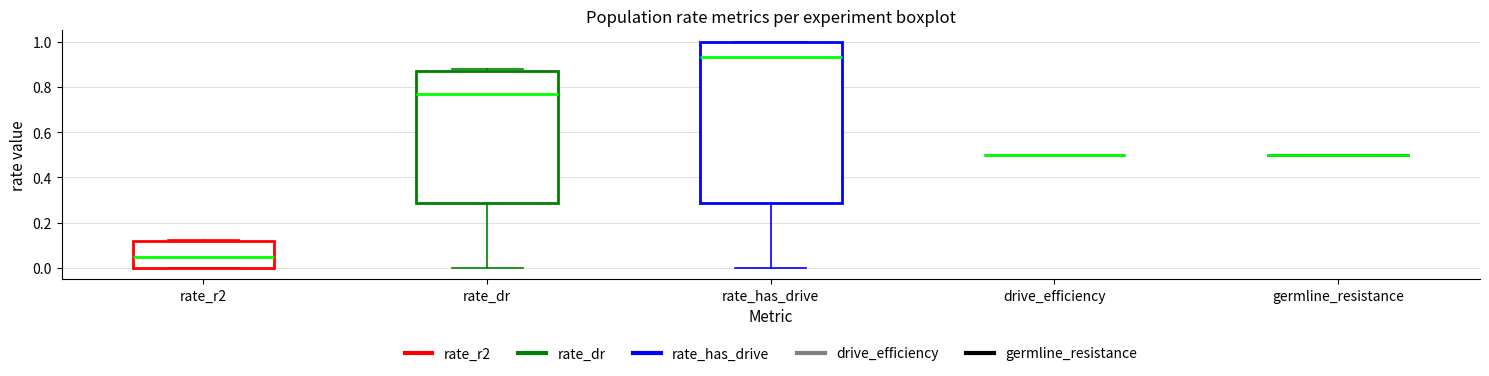

Reading left to right, transcribe this box plot: for each box, give where its median line is, the range the box spans, and where its two whiskers end, as read against the y-axis. The values are not printed on the chart, so give them approximately, as read against the axis.

rate_r2: median 0.04, box 0.00 to 0.12, whiskers 0.00 to 0.12
rate_dr: median 0.76, box 0.28 to 0.86, whiskers 0.00 to 0.88
rate_has_drive: median 0.94, box 0.28 to 1.00, whiskers 0.00 to 1.00
drive_efficiency: box collapsed to a line at 0.50, whiskers 0.50 to 0.50
germline_resistance: box collapsed to a line at 0.50, whiskers 0.50 to 0.50